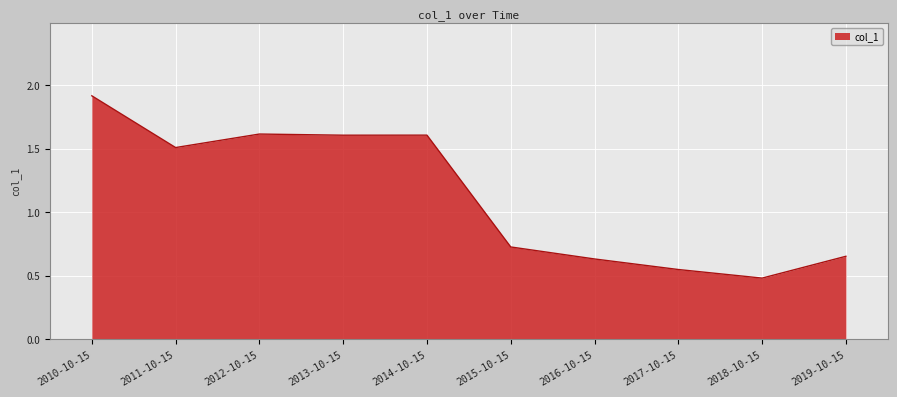

What position from the right is 2013-10-15?

7